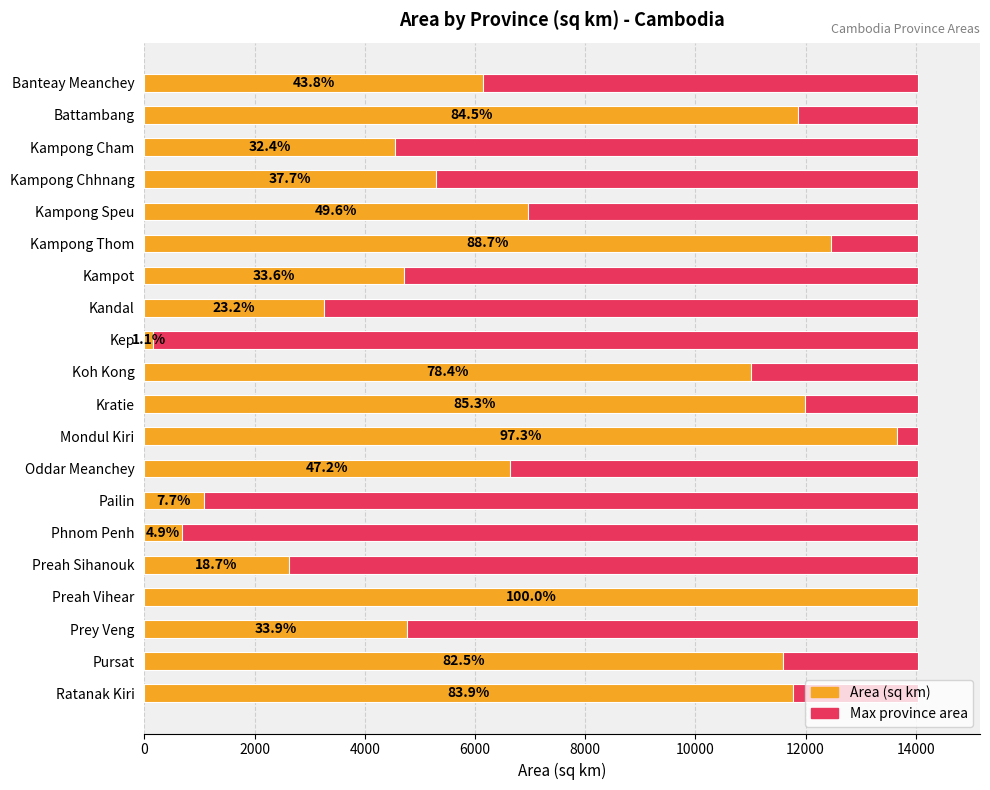

Which series has the widest spread of values?

Area (sq km)